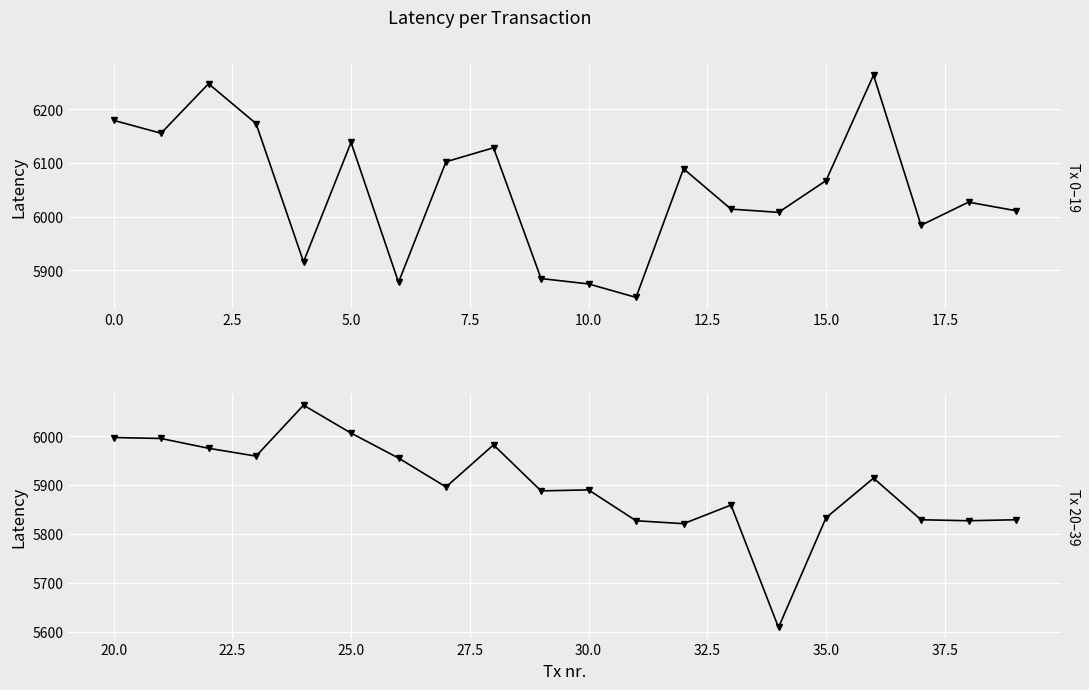

What is the average value of the Latency (Tx 0–19) series?

6049